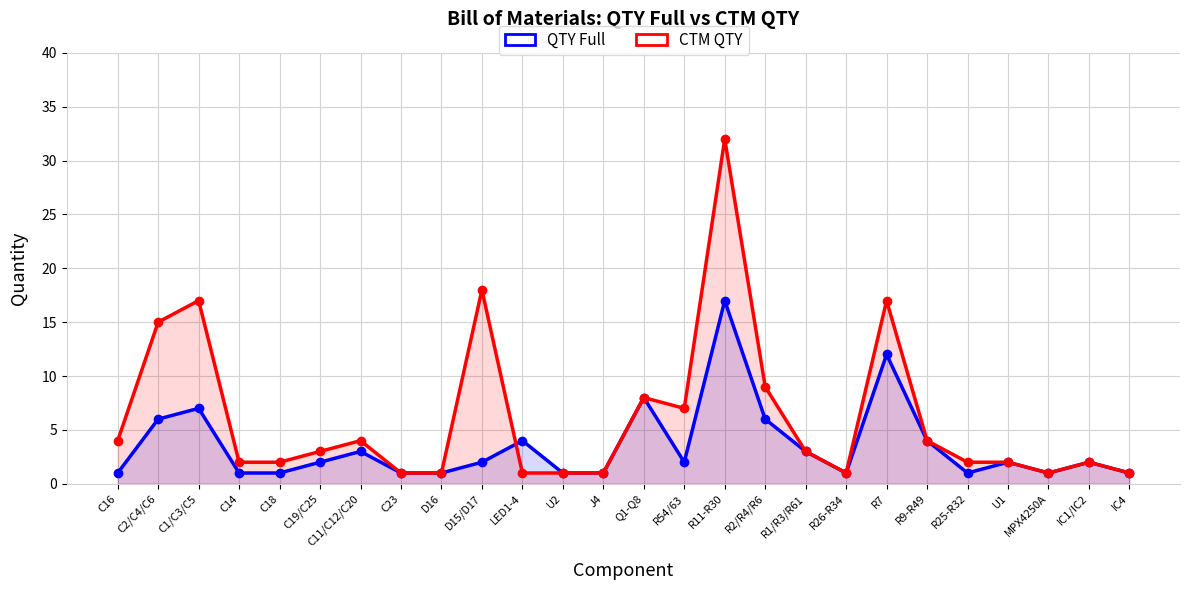

Reading right to left, transcribe all the data shown in this chart.

QTY Full: IC4=1	IC1/IC2=2	MPX4250A=1	U1=2	R25-R32=1	R9-R49=4	R7=12	R26-R34=1	R1/R3/R61=3	R2/R4/R6=6	R11-R30=17	R54/63=2	Q1-Q8=8	J4=1	U2=1	LED1-4=4	D15/D17=2	D16=1	C23=1	C11/C12/C20=3	C19/C25=2	C18=1	C14=1	C1/C3/C5=7	C2/C4/C6=6	C16=1
CTM QTY: IC4=1	IC1/IC2=2	MPX4250A=1	U1=2	R25-R32=2	R9-R49=4	R7=17	R26-R34=1	R1/R3/R61=3	R2/R4/R6=9	R11-R30=32	R54/63=7	Q1-Q8=8	J4=1	U2=1	LED1-4=1	D15/D17=18	D16=1	C23=1	C11/C12/C20=4	C19/C25=3	C18=2	C14=2	C1/C3/C5=17	C2/C4/C6=15	C16=4